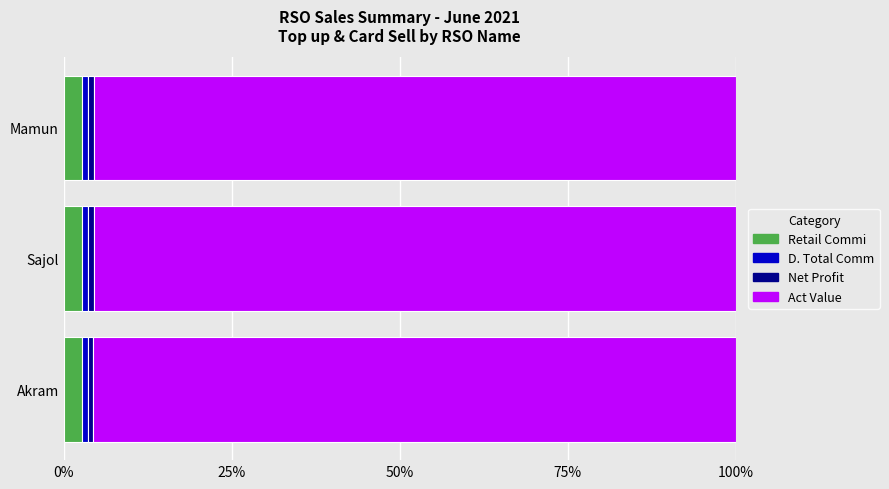

What is the minimum value for Retail Commi?

2.7